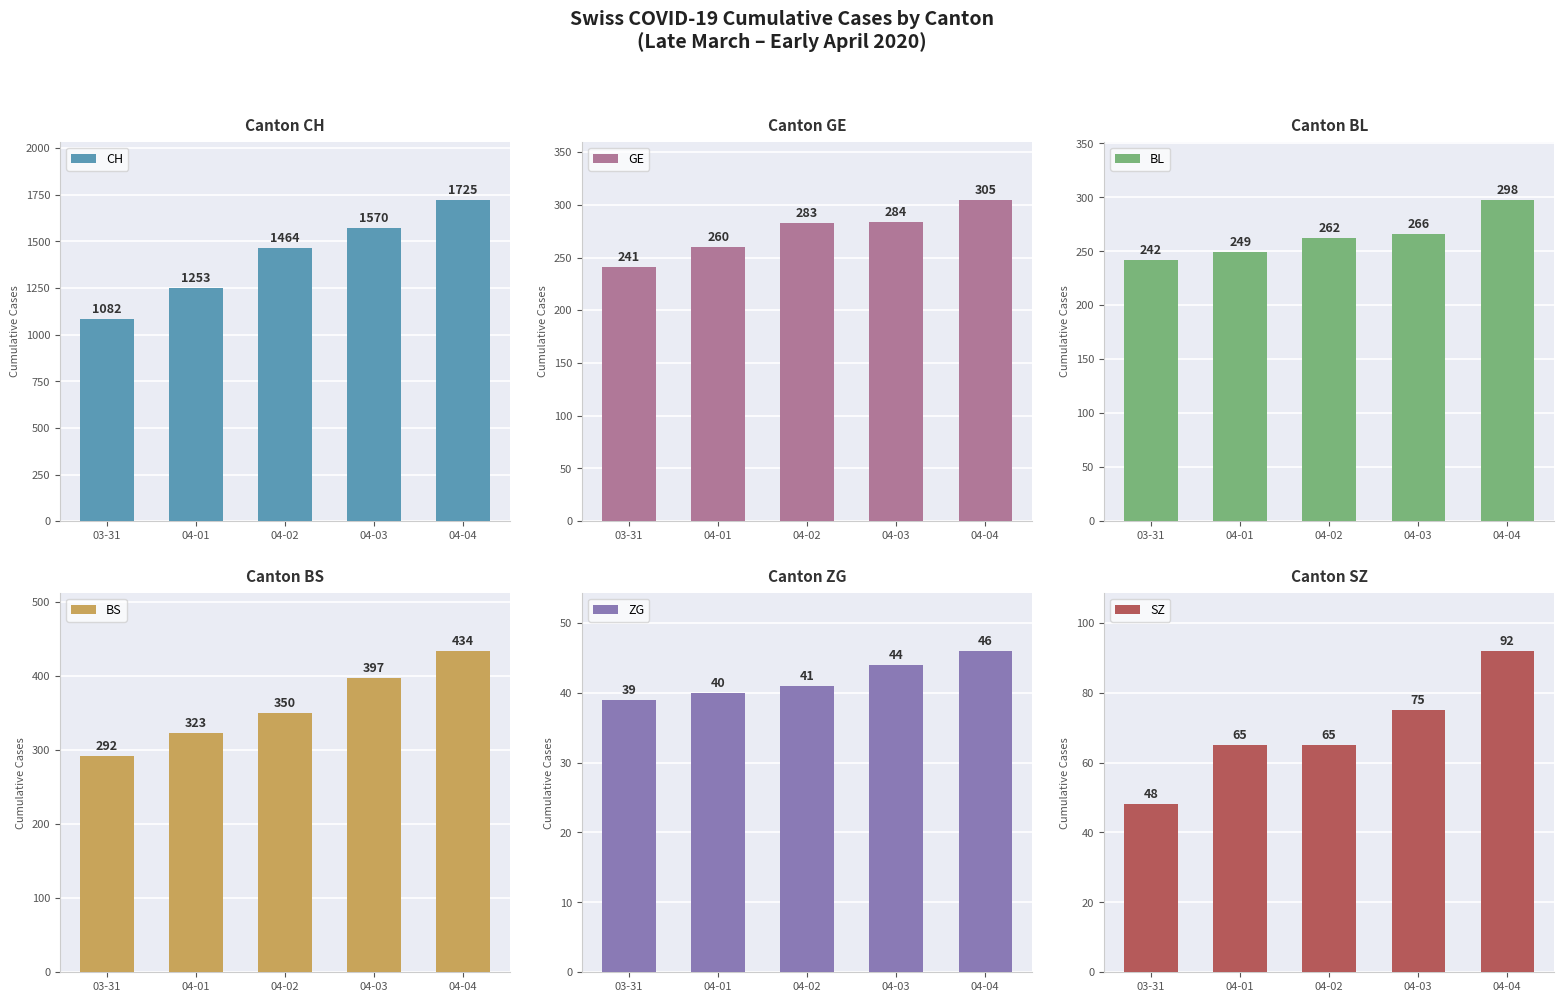

Count the number of categories in the chart.

5